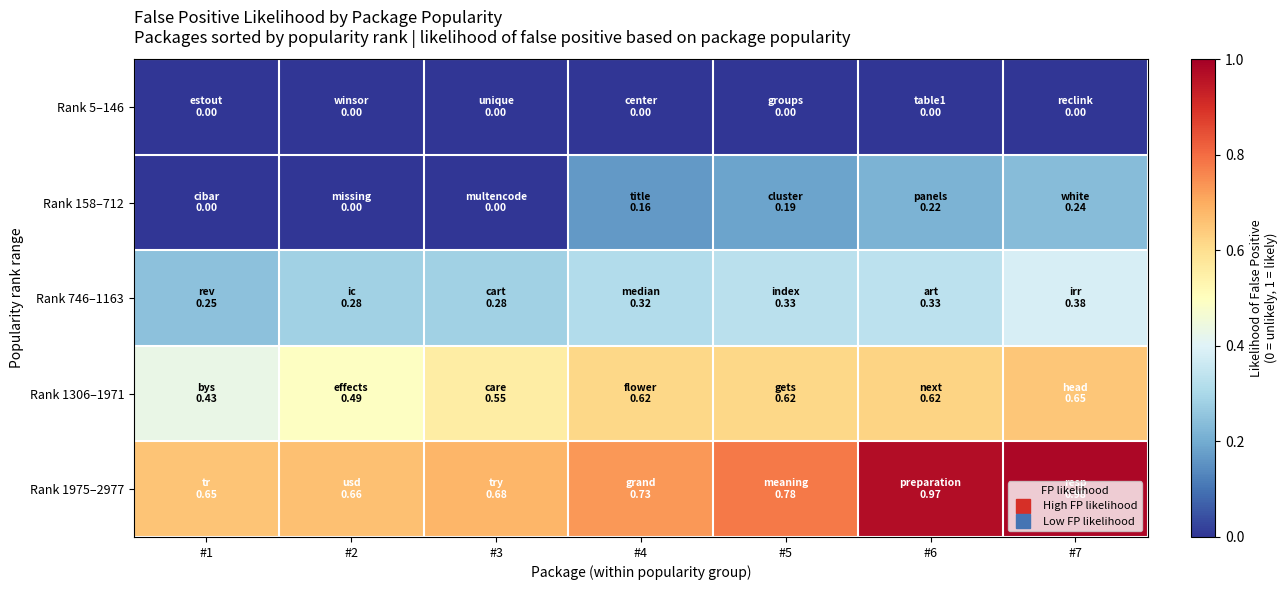

Which has a higher value, #1 or #3?

#1